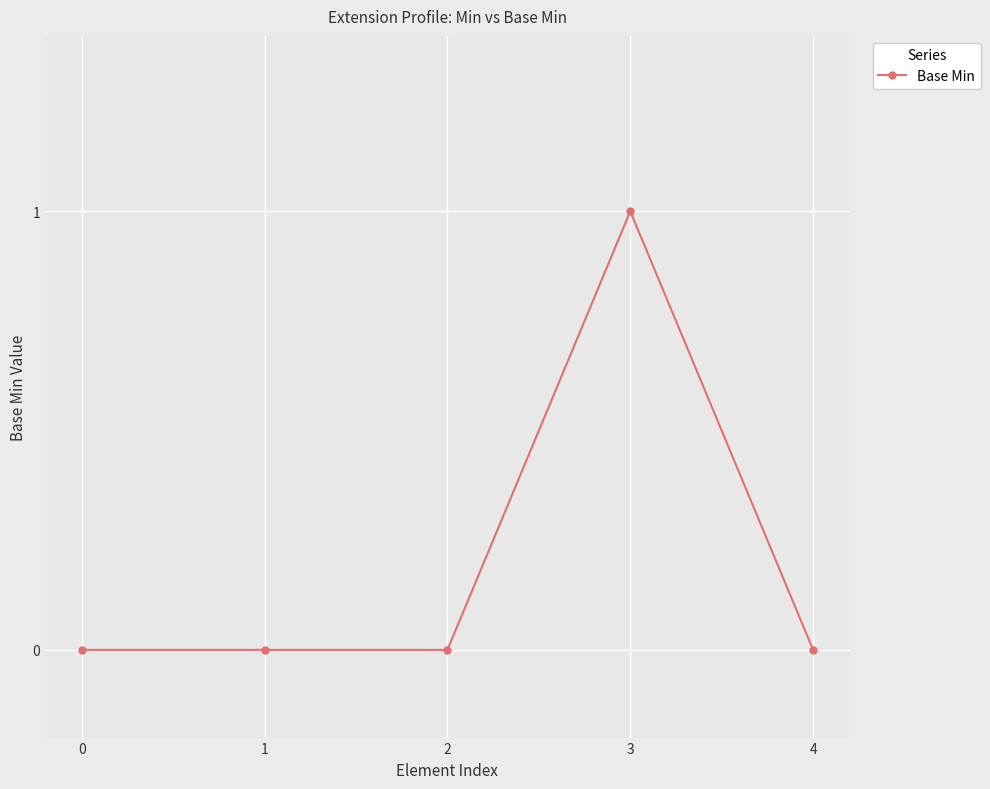

Reading left to right, list all the values displayed in this chart.

0	0	0	1	0